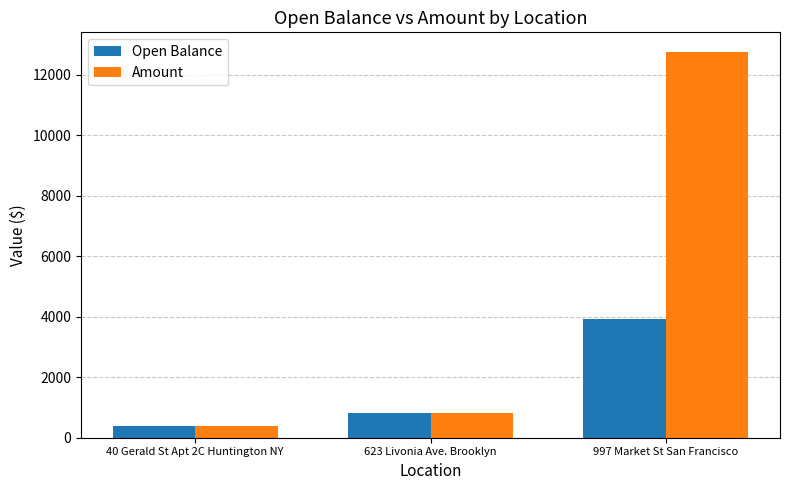

Does the chart contain stacked bars?

No